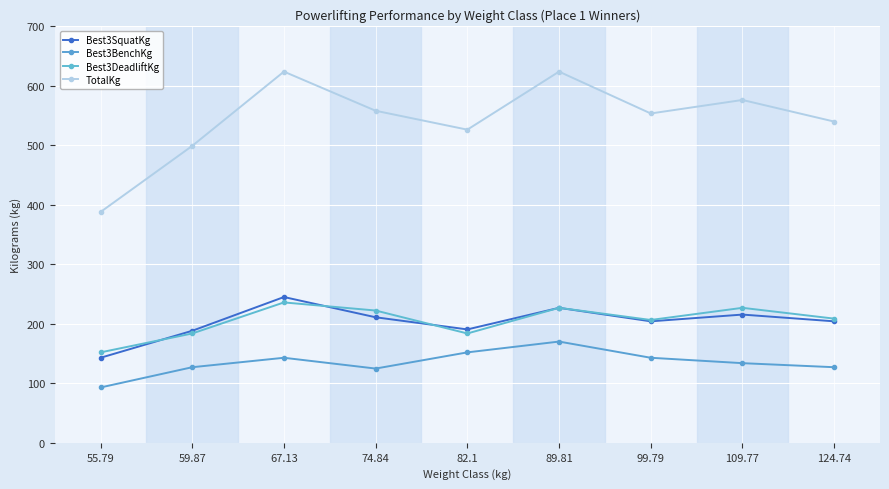

What is the difference between the TotalKg values at 89.81 and 109.77?

47.6